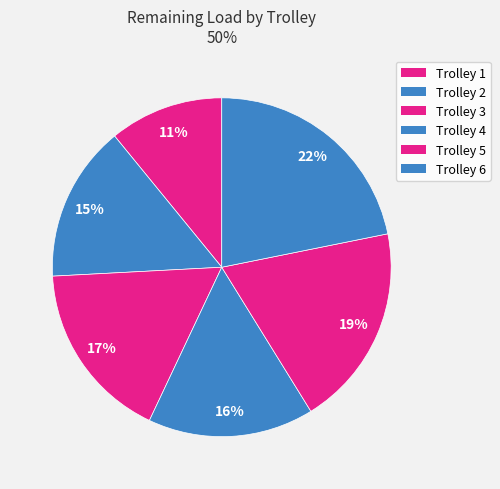

What is the smallest slice in the pie chart?

Trolley 1